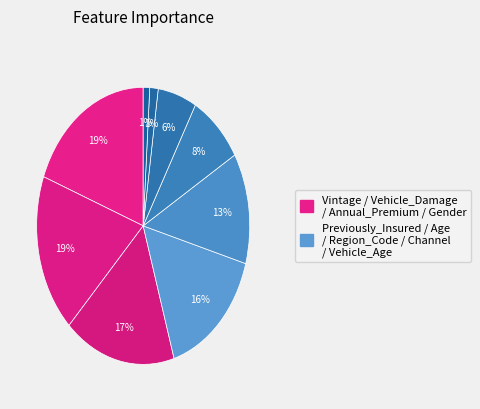

How many segments does this pie chart have?

9